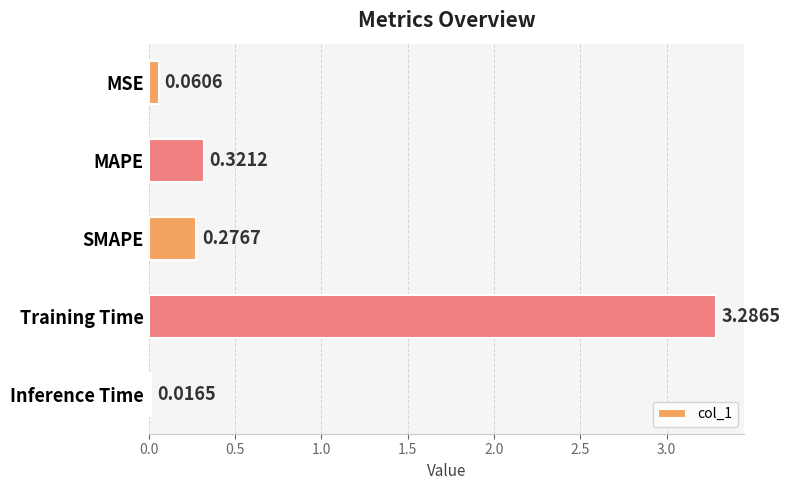

List the labels in order of value, largest first.

Training Time, MAPE, SMAPE, MSE, Inference Time